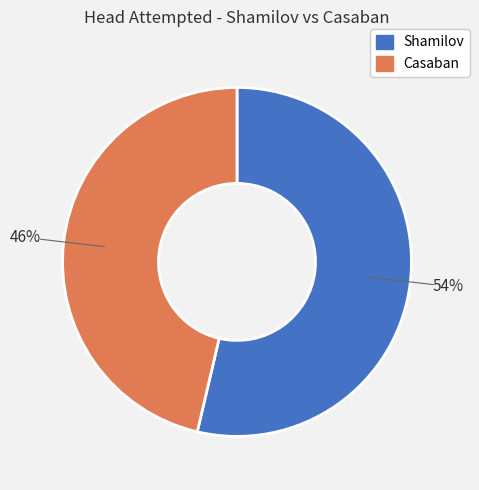

What is the majority slice?

Shamilov